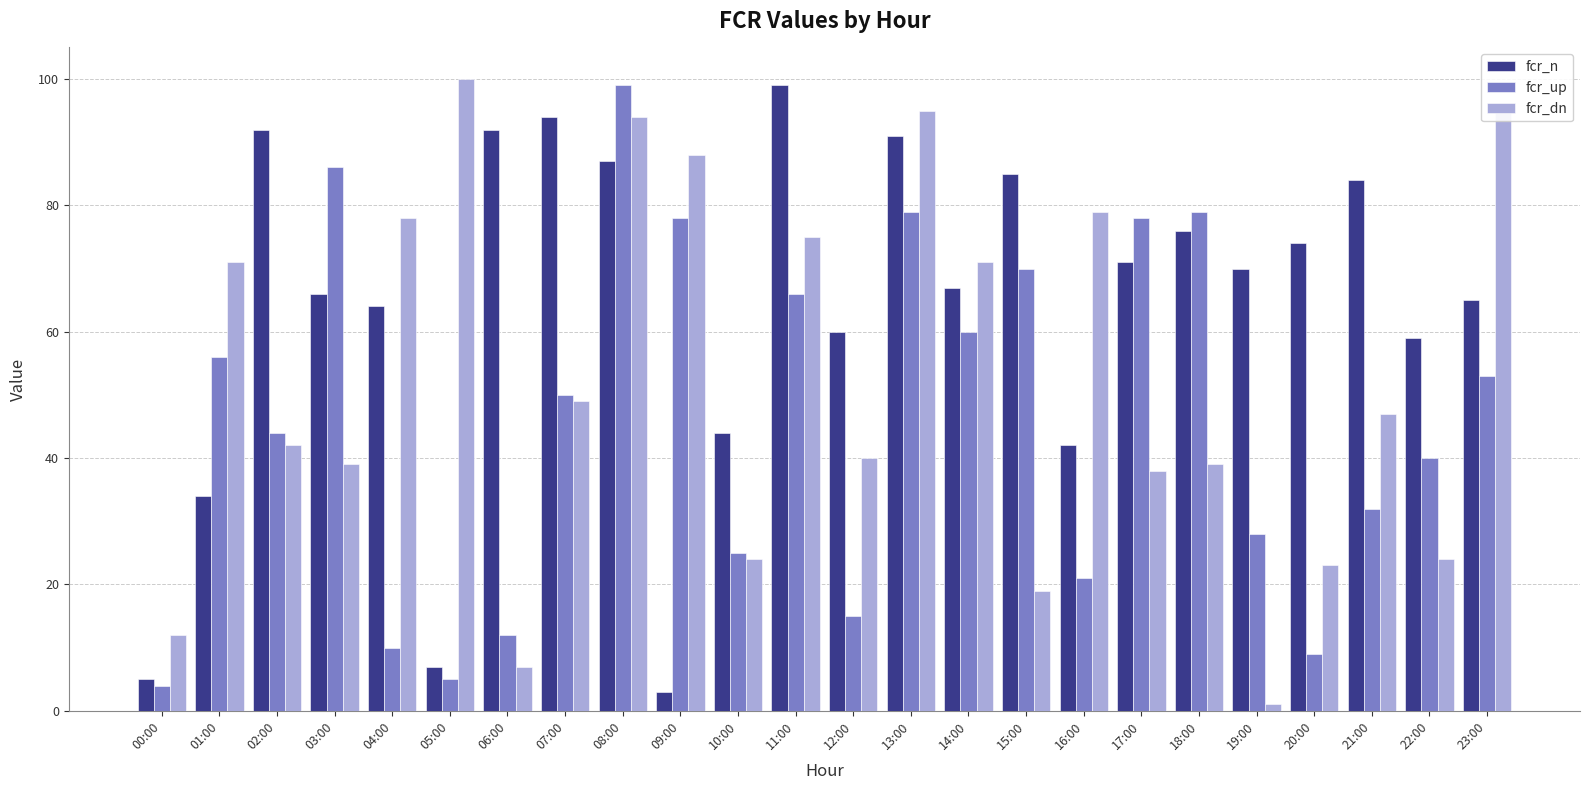

How many distinct data groups are displayed?

3